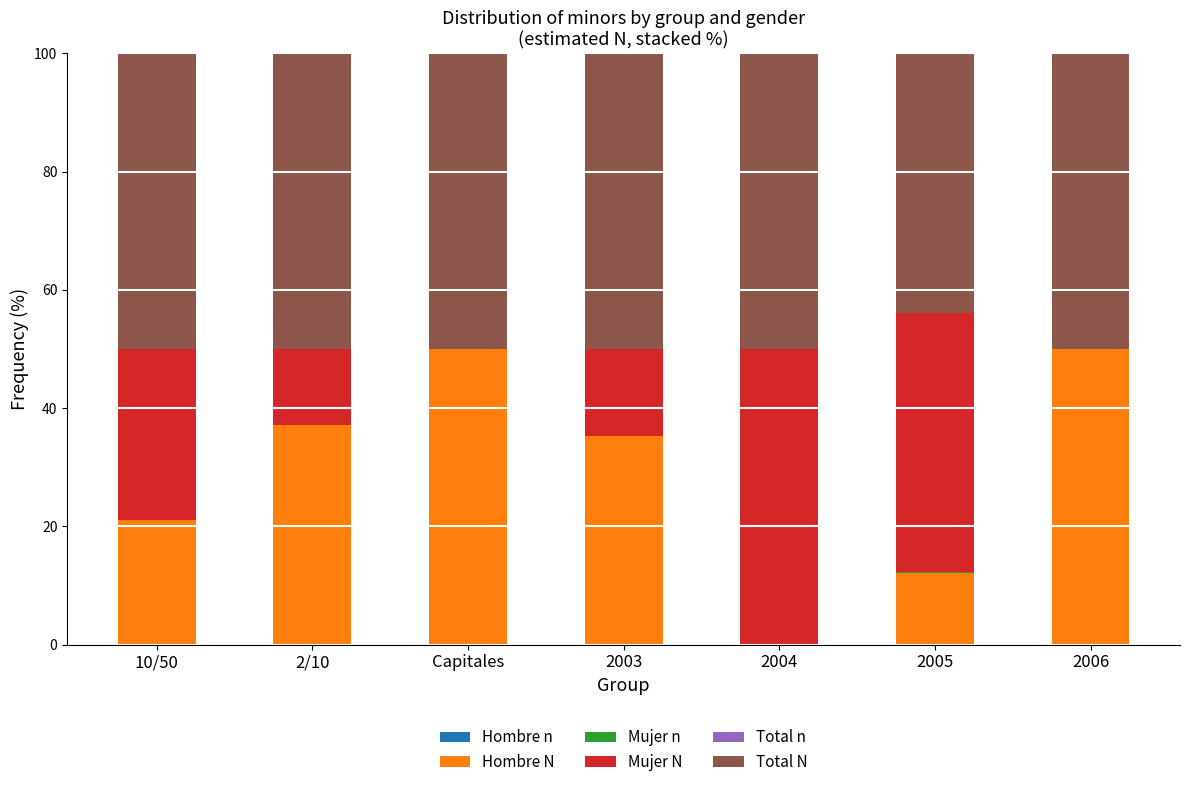

At which label does Mujer N first exceed 14?

10/50